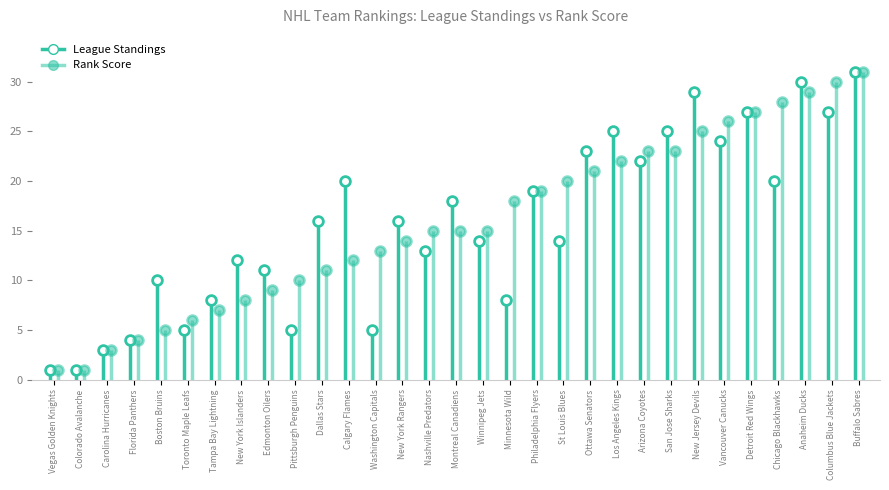

Is it true that Rank Score equals 18 at Minnesota Wild?

True